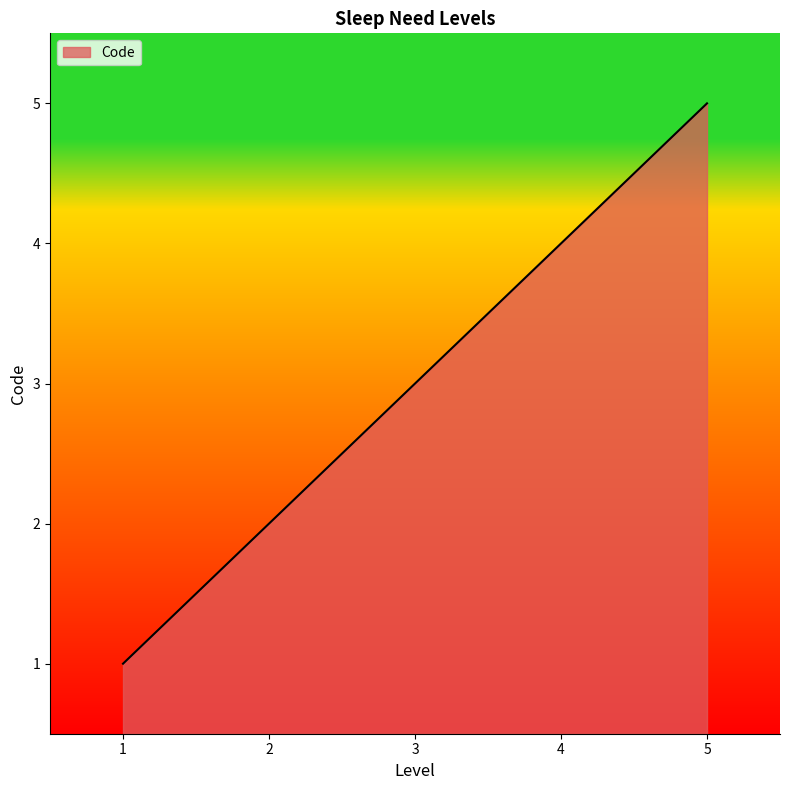

What is the difference between the maximum and minimum values?

4